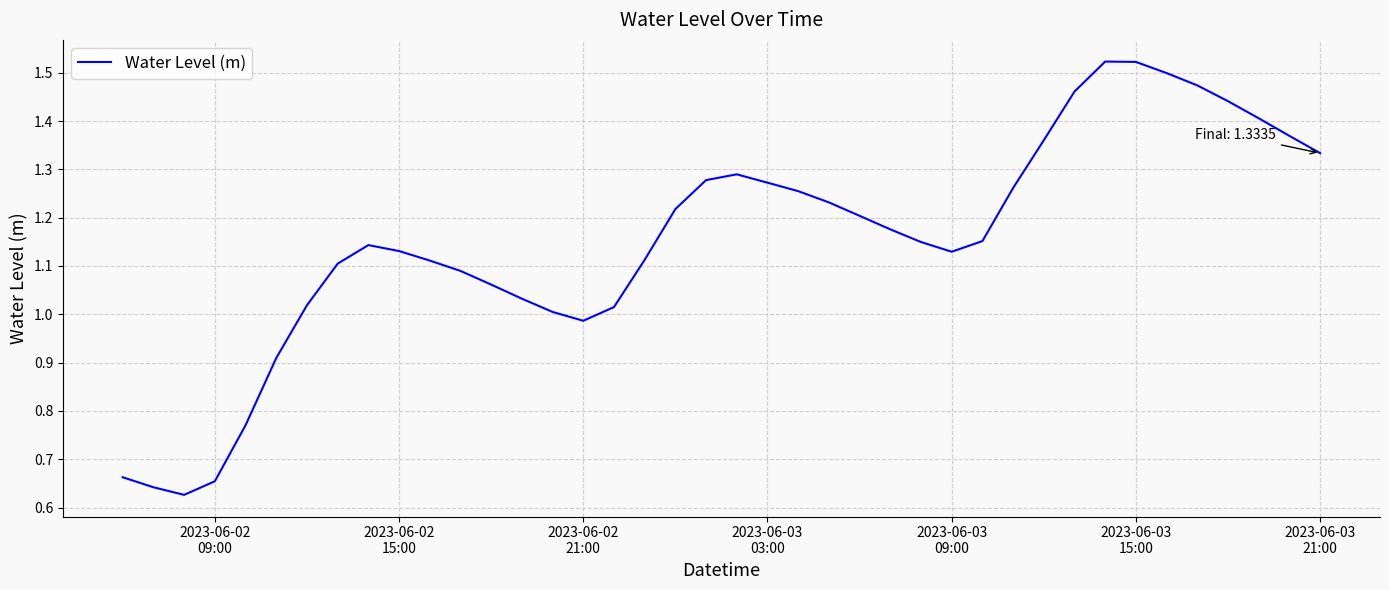

What is the difference between the maximum and minimum values?

0.9